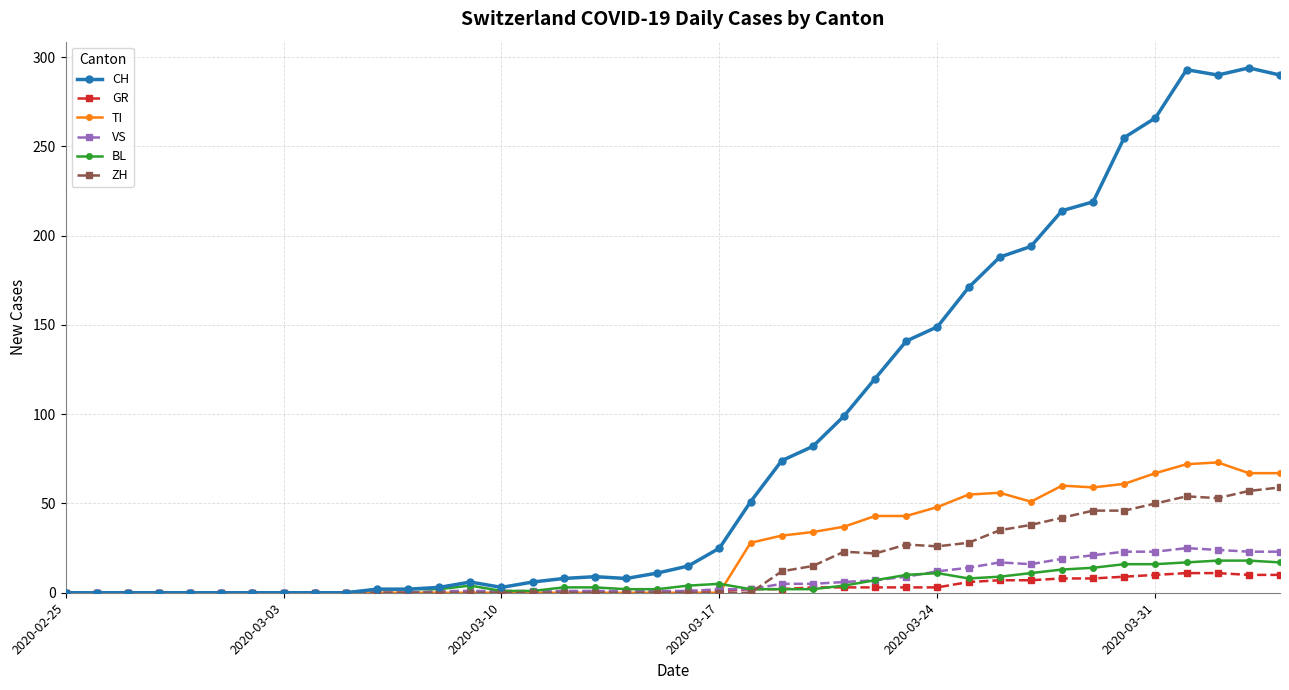

Which series has the largest total across all categories?

CH